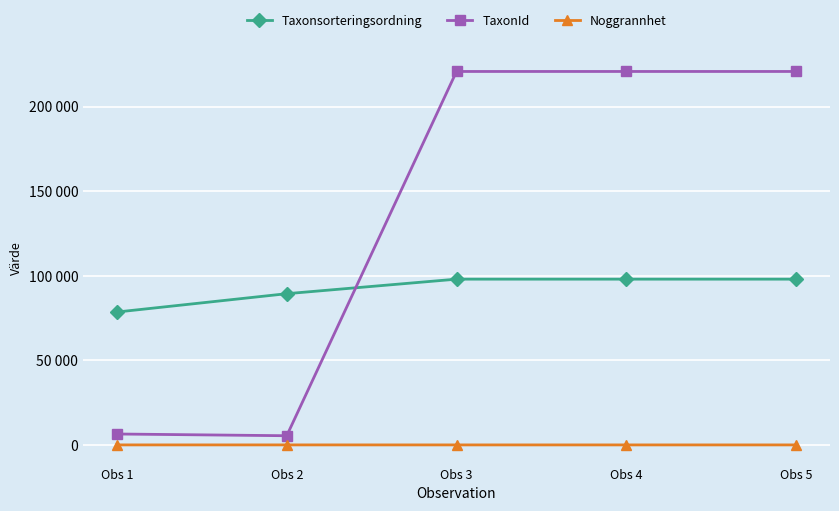

Is it true that Noggrannhet equals 5 at Obs 4?

True